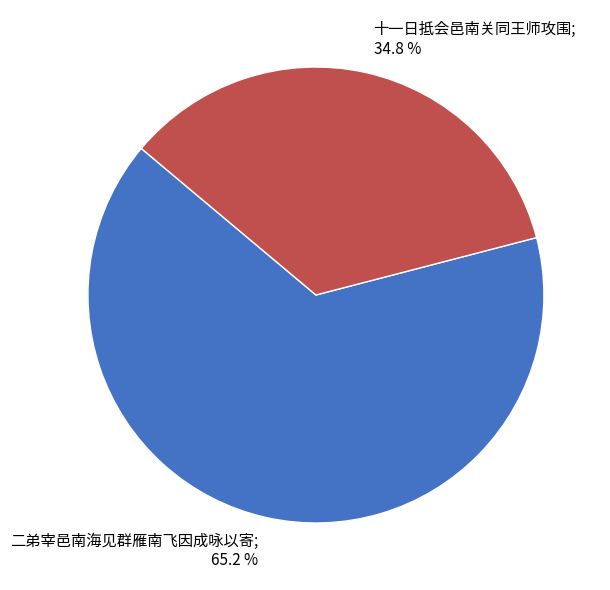

Is there a majority slice in this chart?

Yes